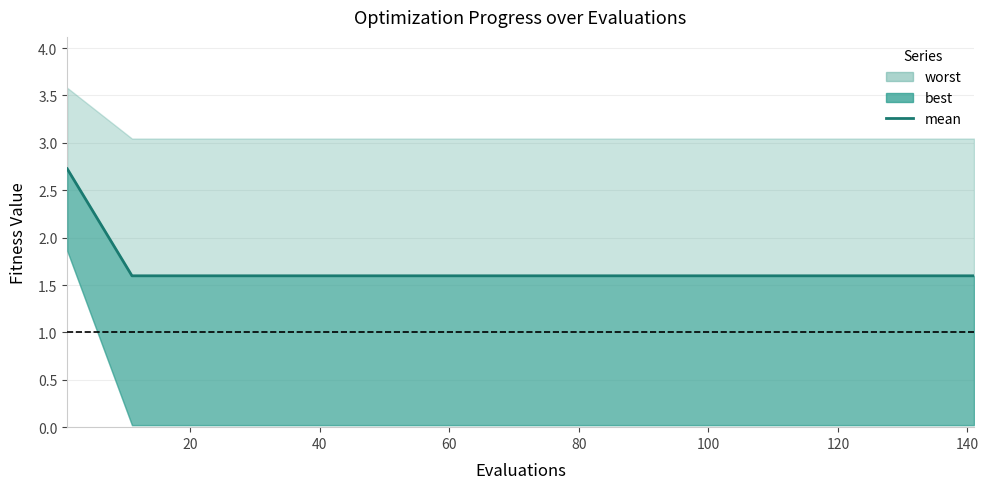

Reading right to left, what are all the values shown in this chart?

1.6	1.6	1.6	1.6	1.6	1.6	1.6	1.6	1.6	1.6	1.6	1.6	1.6	1.6	2.7